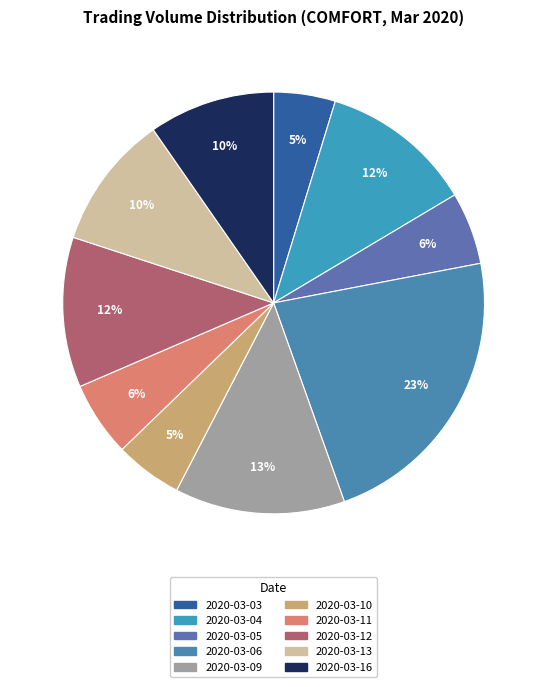

Does 2020-03-09 represent more than half of the total?

No